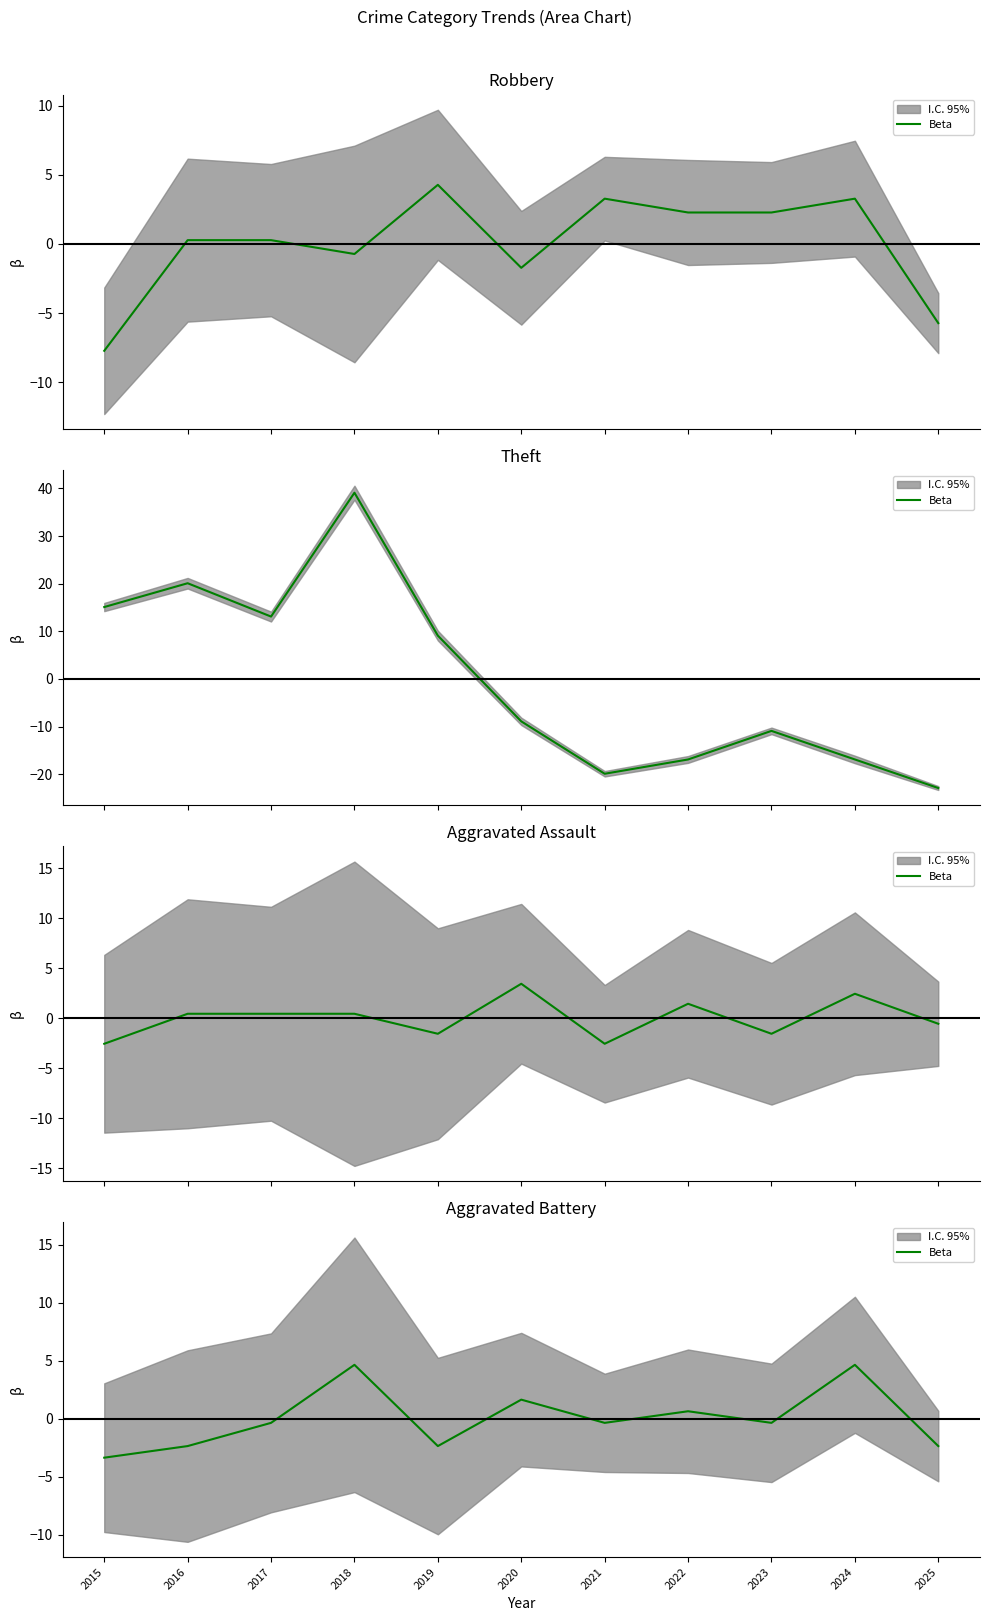

Which label corresponds to the smallest value in the chart?

2015